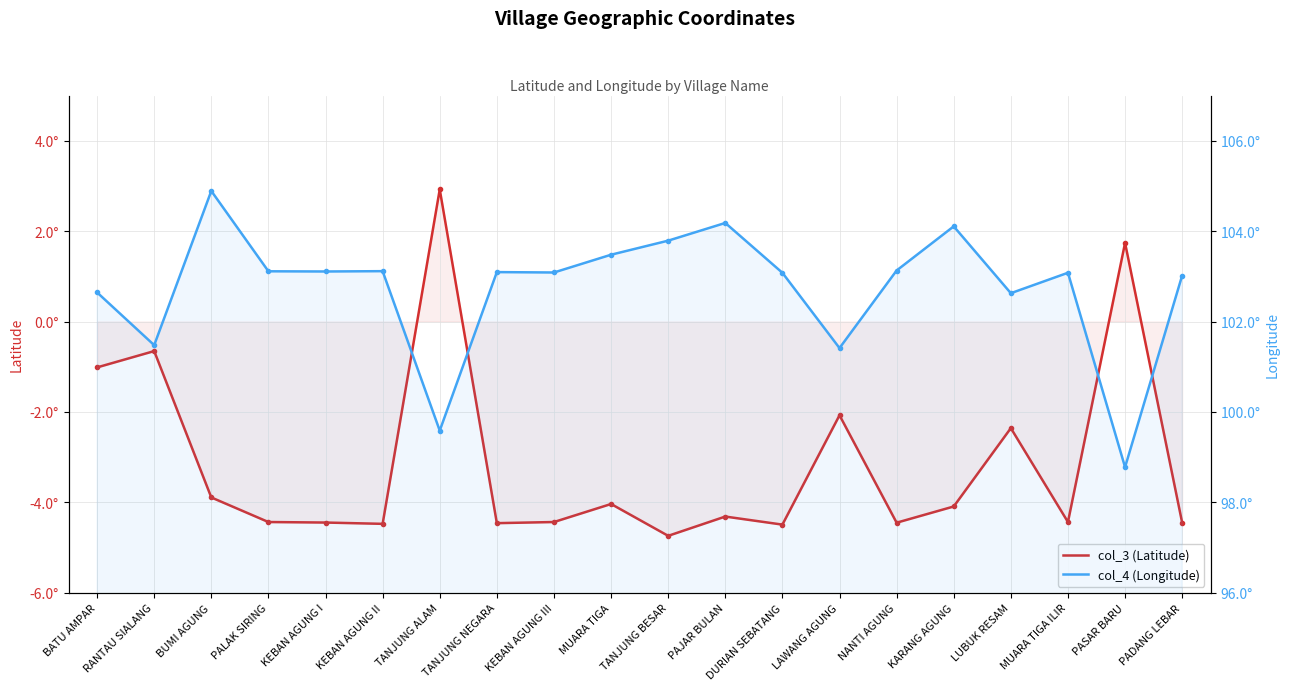

True or false: col_3 (Latitude) and col_4 (Longitude) intersect in this chart.

False